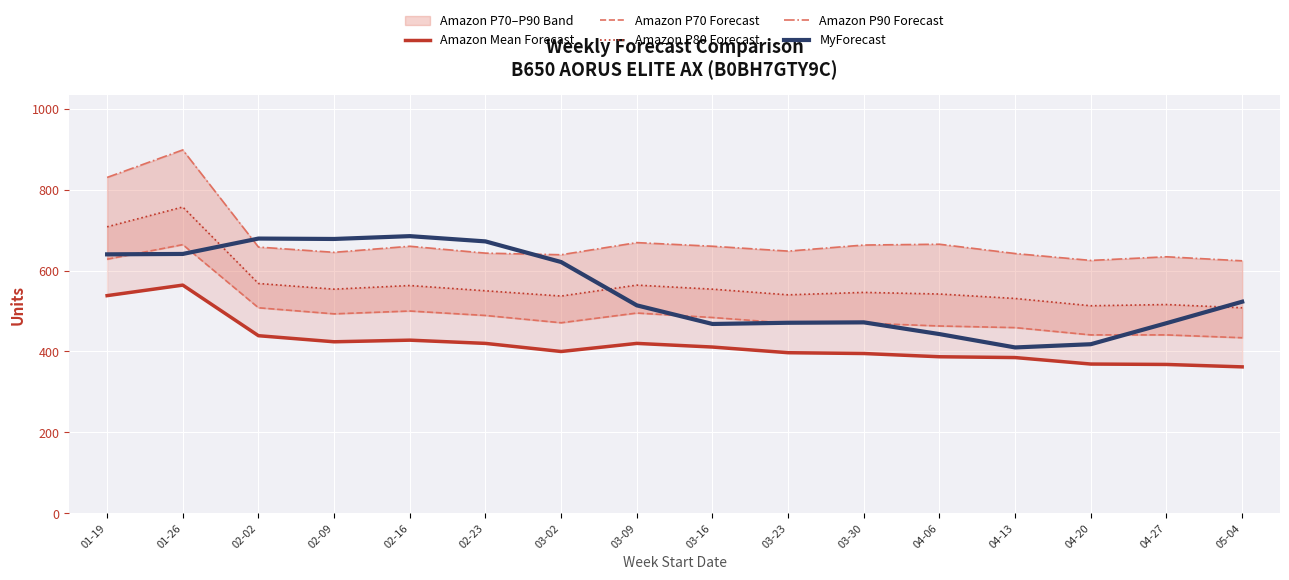

In Amazon P80 Forecast, how many points are higher than both neighbors (excluding endpoints)?

5